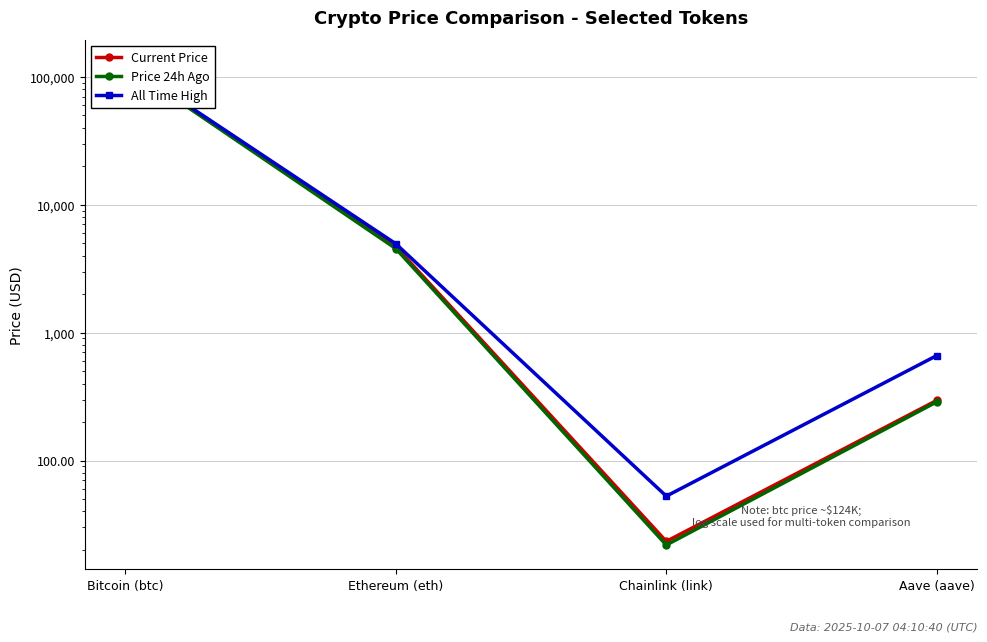

Which label corresponds to the largest value in the chart?

Bitcoin (btc)